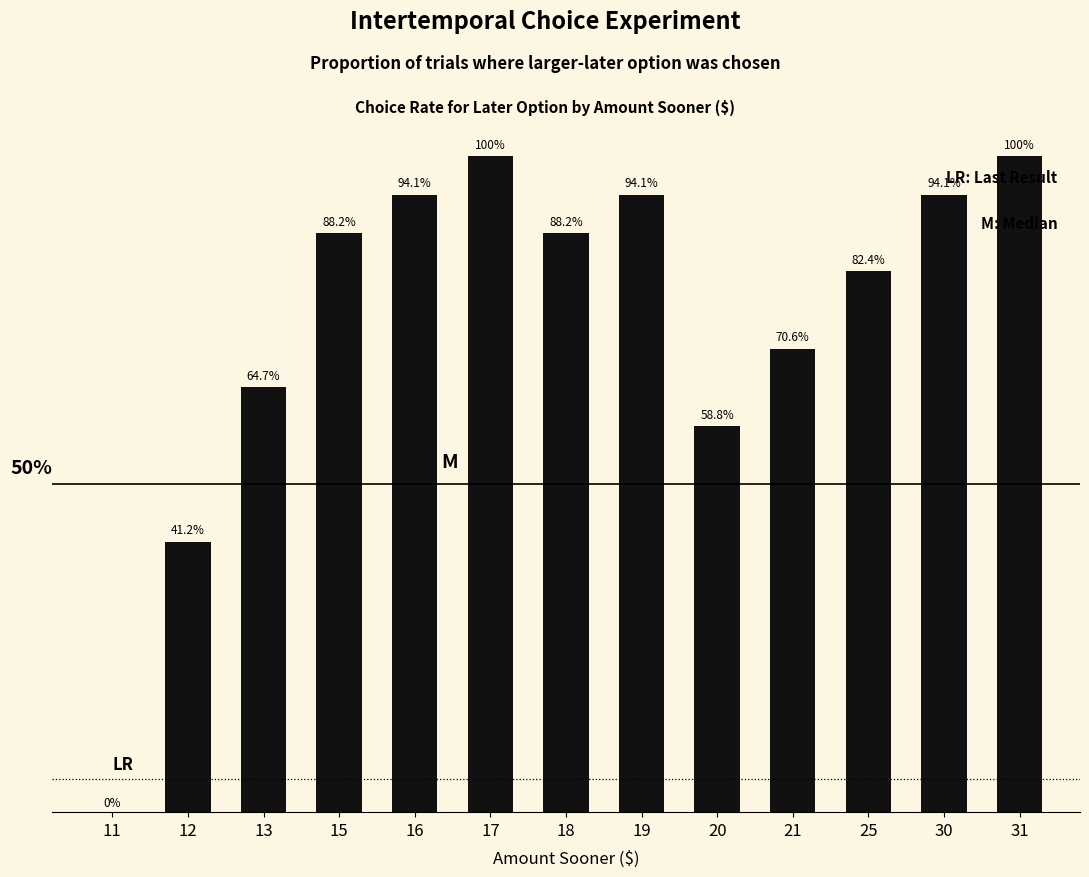

What is the ratio of the value at 16 to the value at 20?

1.6